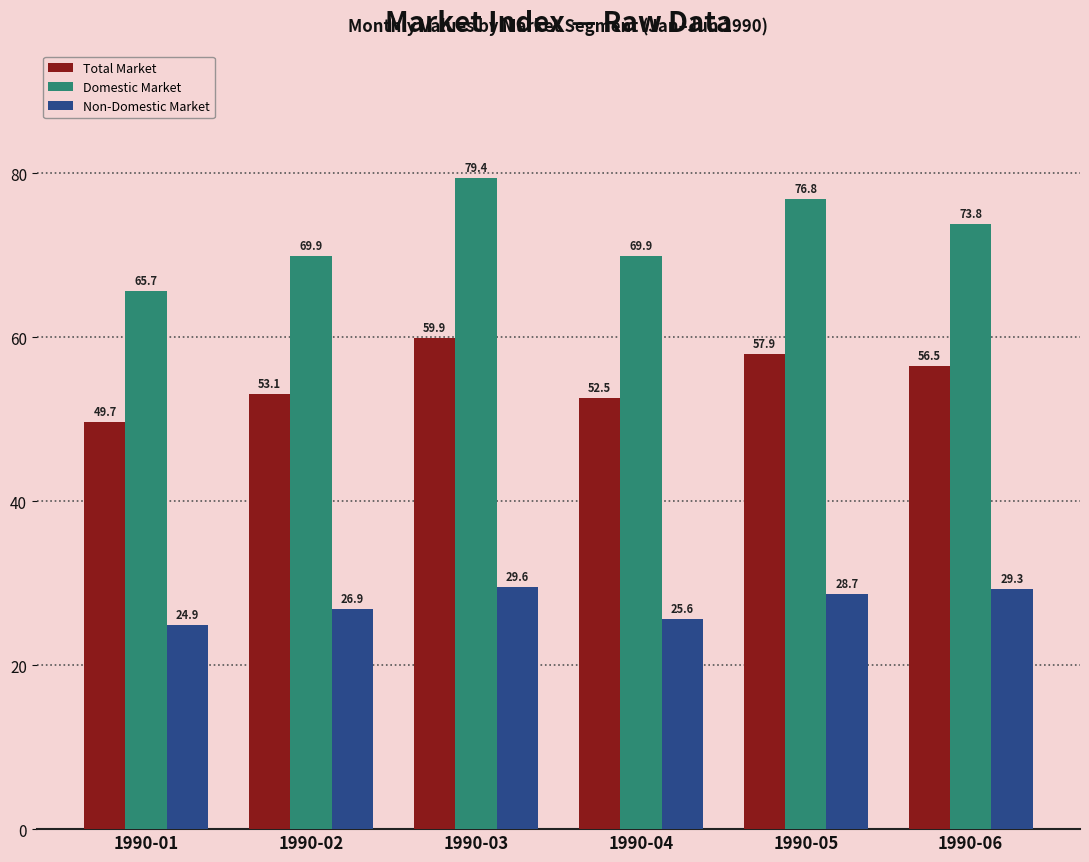

Which category has the lowest value across all series?

1990-01